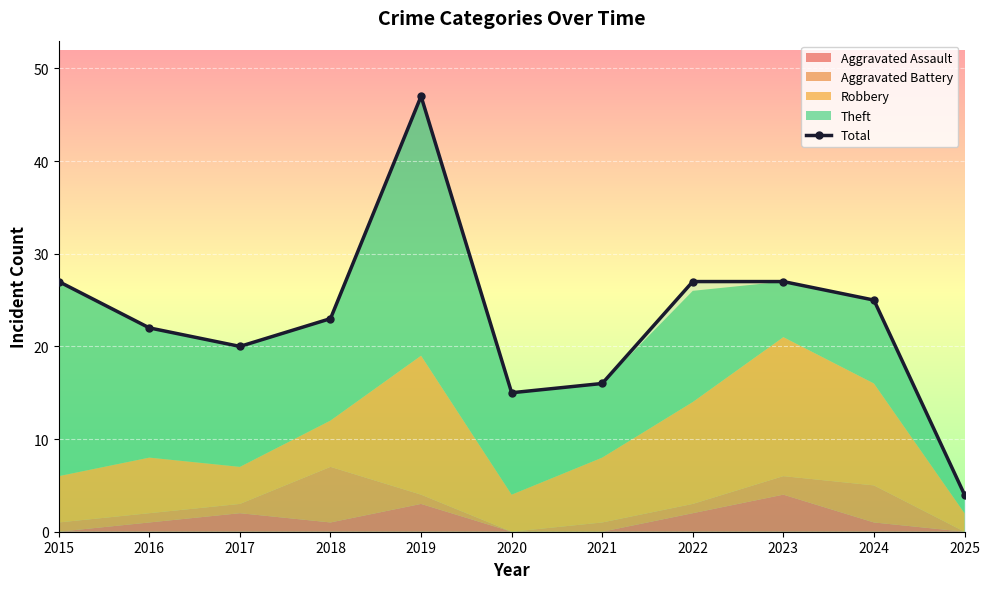

What is the average value?

23